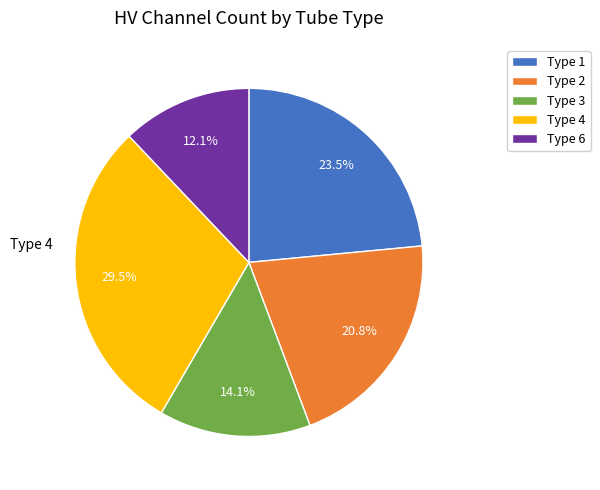

Is there any slice that represents more than half of the pie?

No